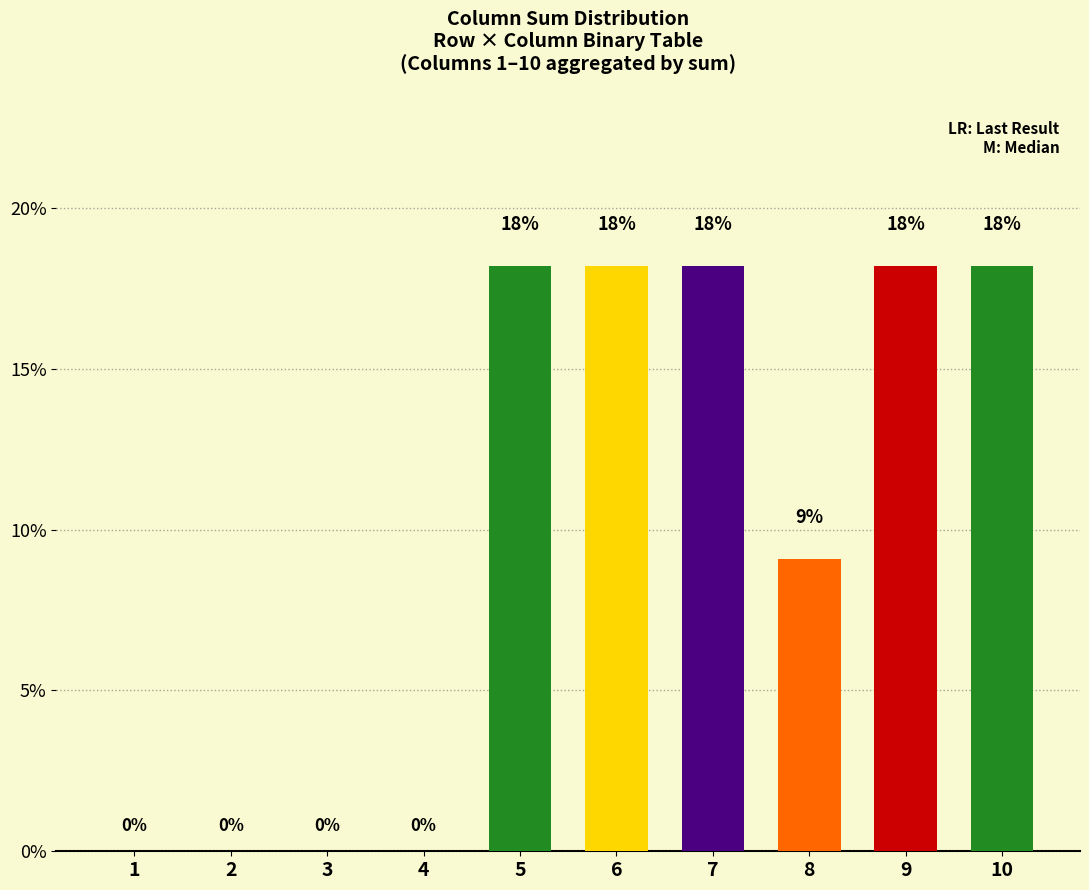

What is the sum of all values?

100.0